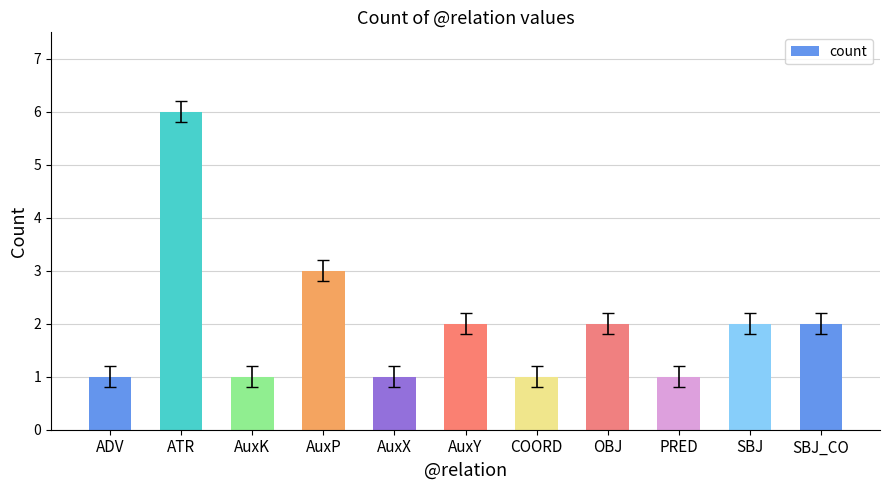

What is the average value?

2